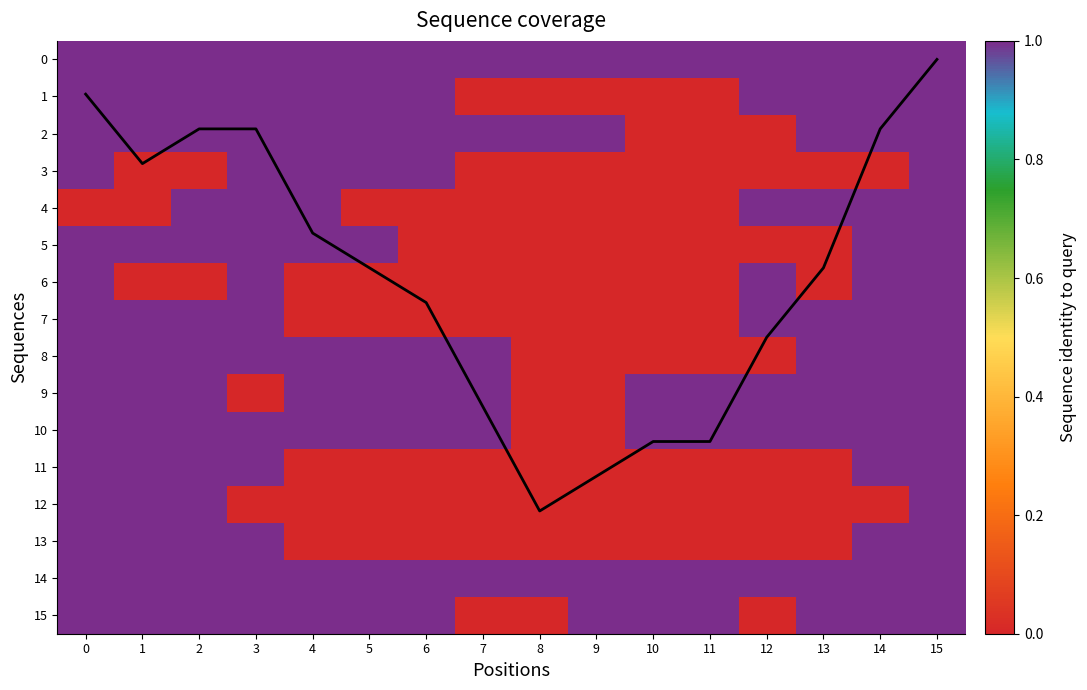

What is the difference between the highest and lowest values at 14?

1.9